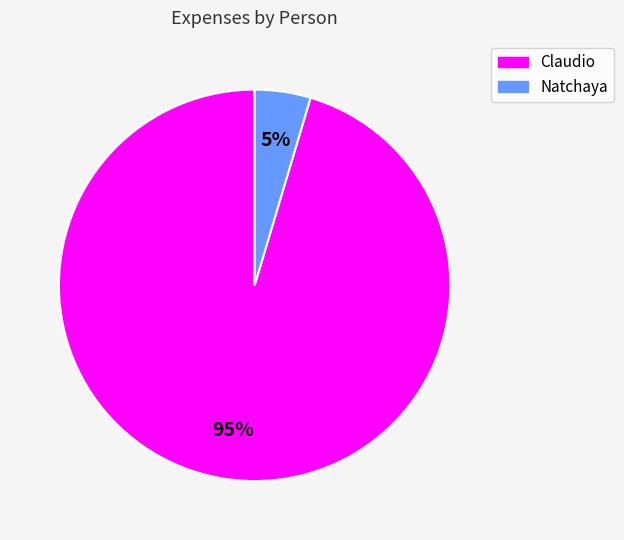

To the nearest percent, what is the average slice percentage?

50%